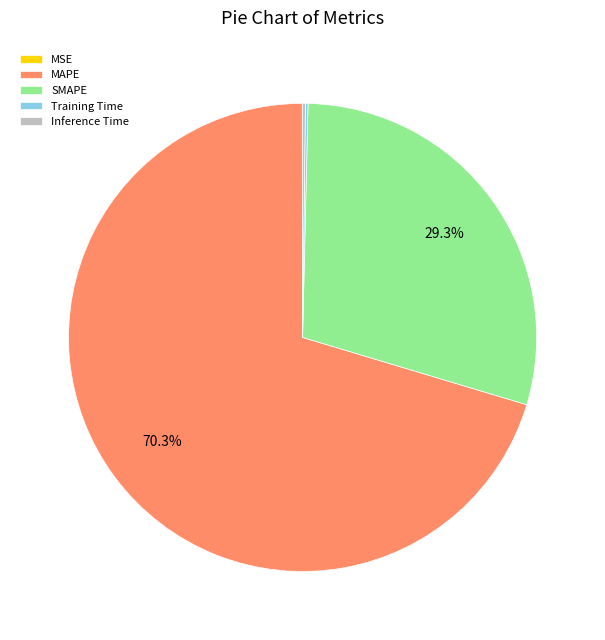

Is there any slice that represents more than half of the pie?

Yes